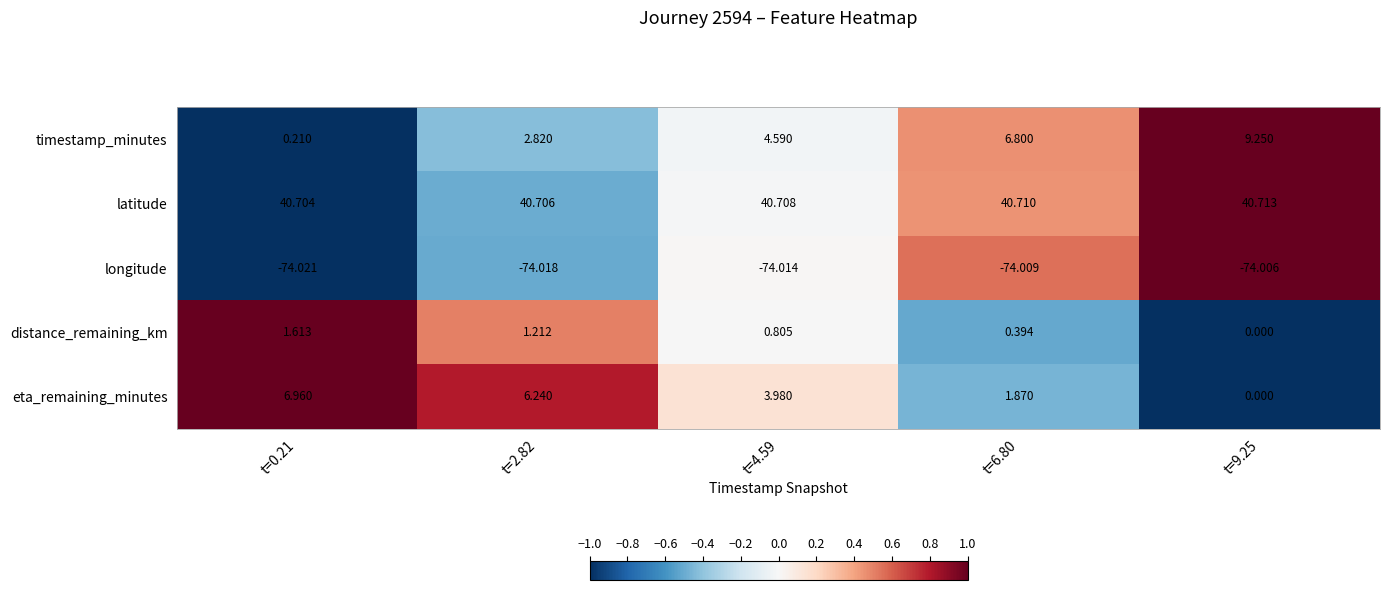

List the series in order of their peak value, lowest first.

longitude, distance_remaining_km, eta_remaining_minutes, timestamp_minutes, latitude